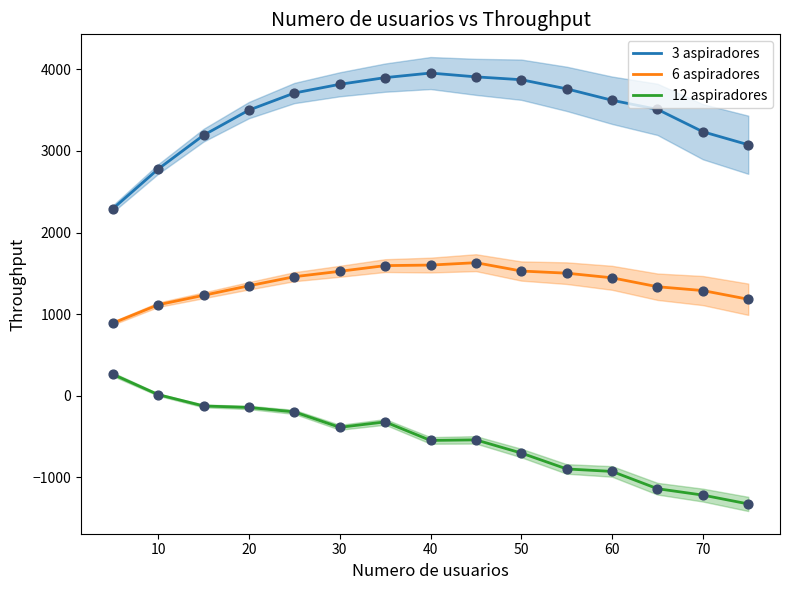

Which series reaches the minimum Y coordinate?

12 aspiradores